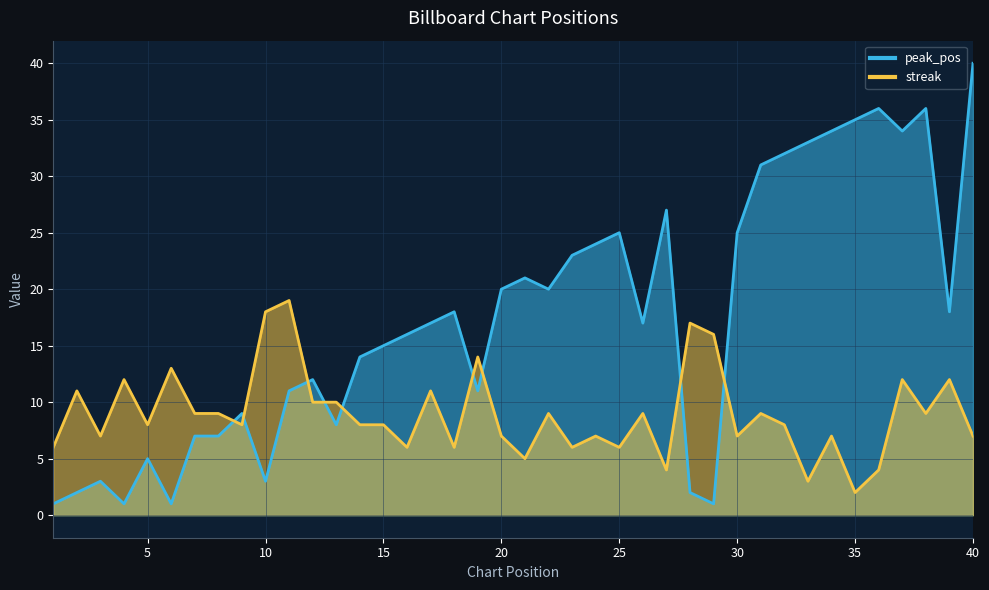

At which category does streak reach its first local valley?

3